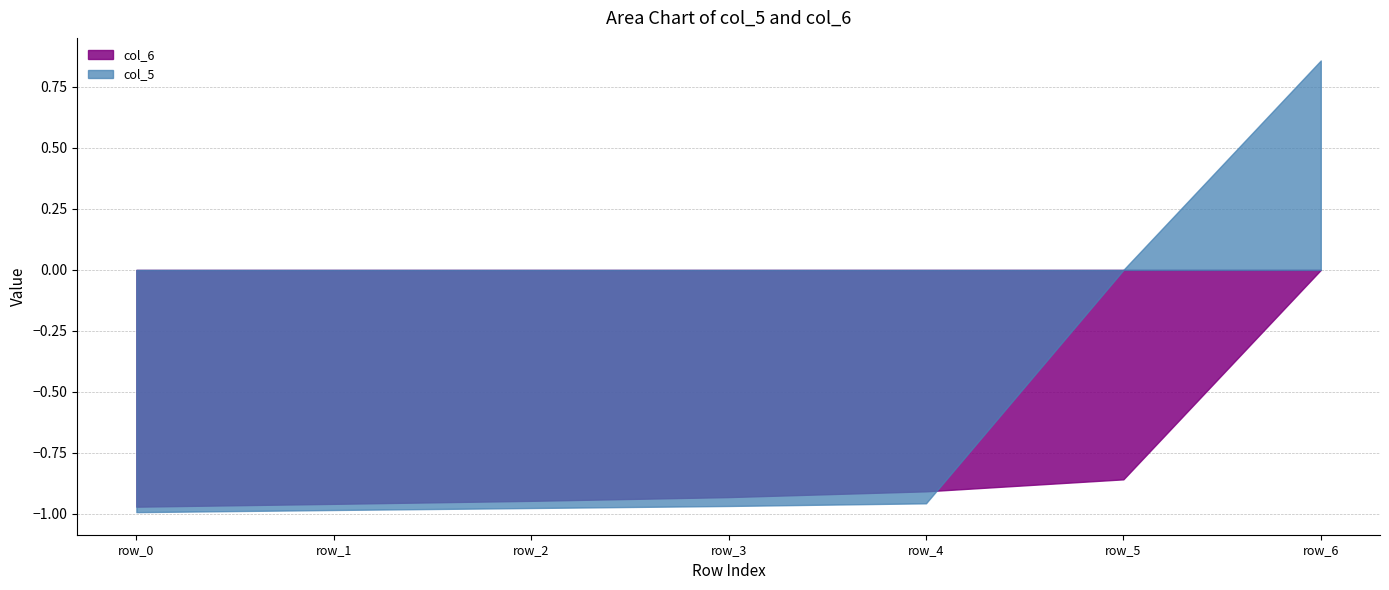

What is the value of the col_5 point at the 5th from the left?

-1.0